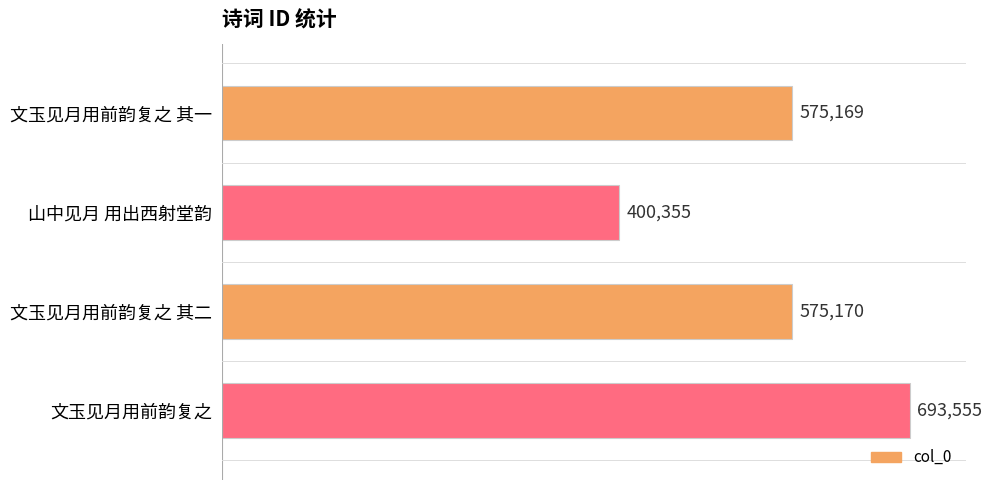

List the labels in order of value, smallest first.

山中见月 用出西射堂韵, 文玉见月用前韵复之 其一, 文玉见月用前韵复之 其二, 文玉见月用前韵复之